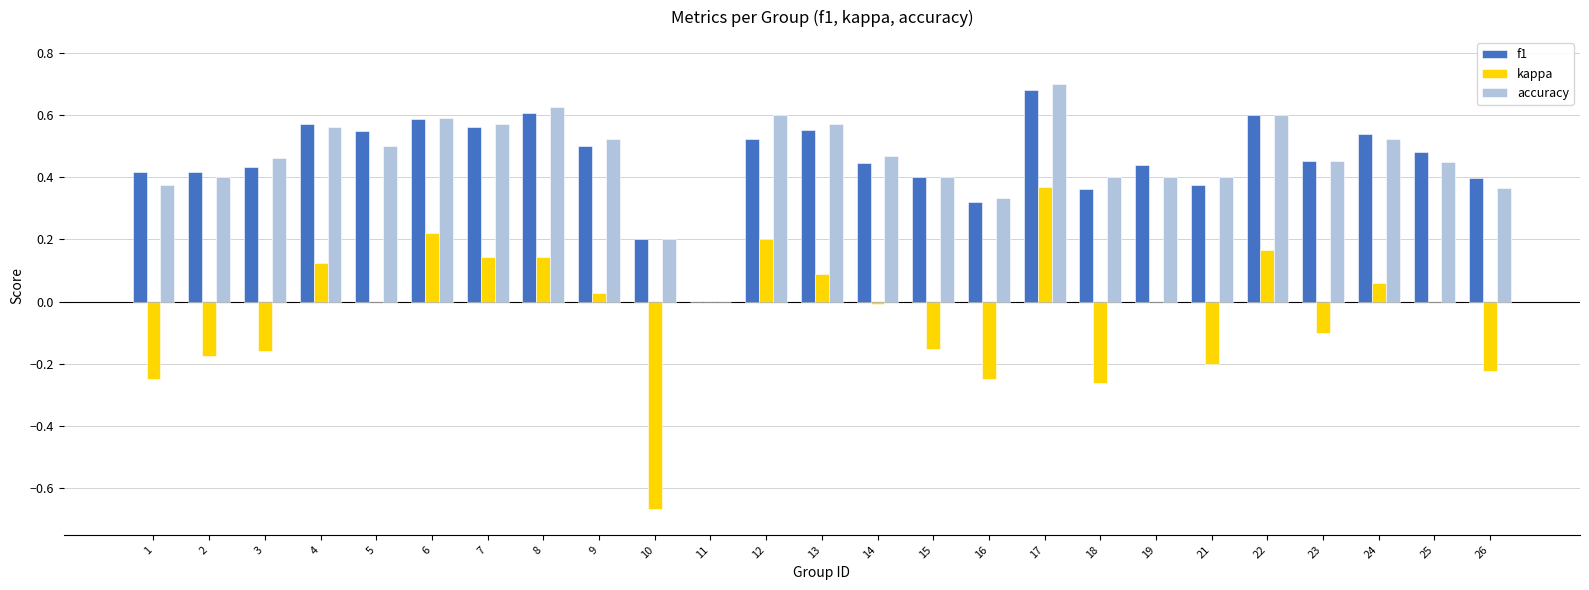

What is the sum of all accuracy values?

11.5